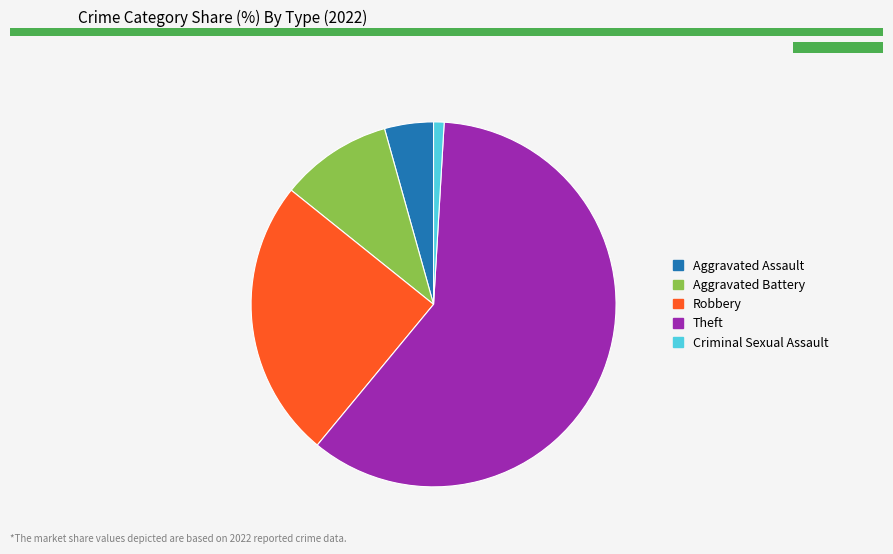

Rank the categories by value from highest to lowest.

Theft, Robbery, Aggravated Battery, Aggravated Assault, Criminal Sexual Assault